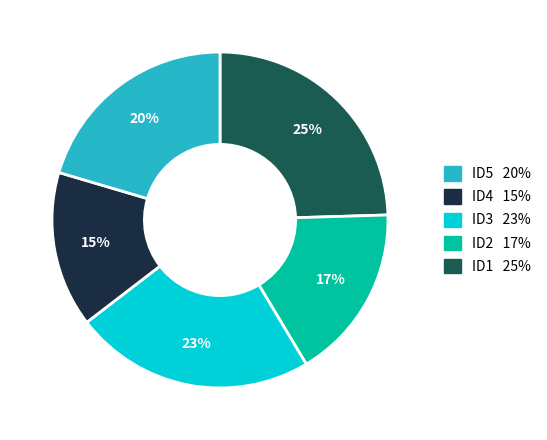

To the nearest percent, what is the average slice percentage?

20%